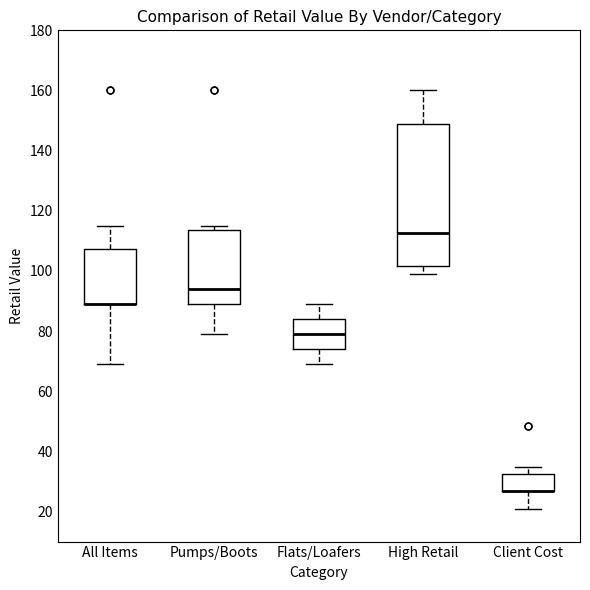

Where is the lower edge of the box for Flats/Loafers on the y-axis? The values are not printed on the chart, so give them approximately, as read against the axis.

74